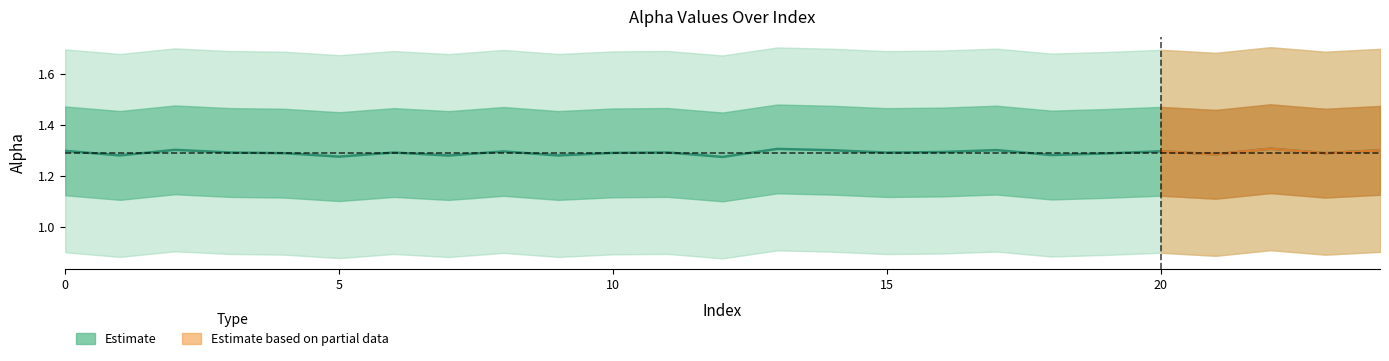

The value at 22 is 1.7. True or false?

False